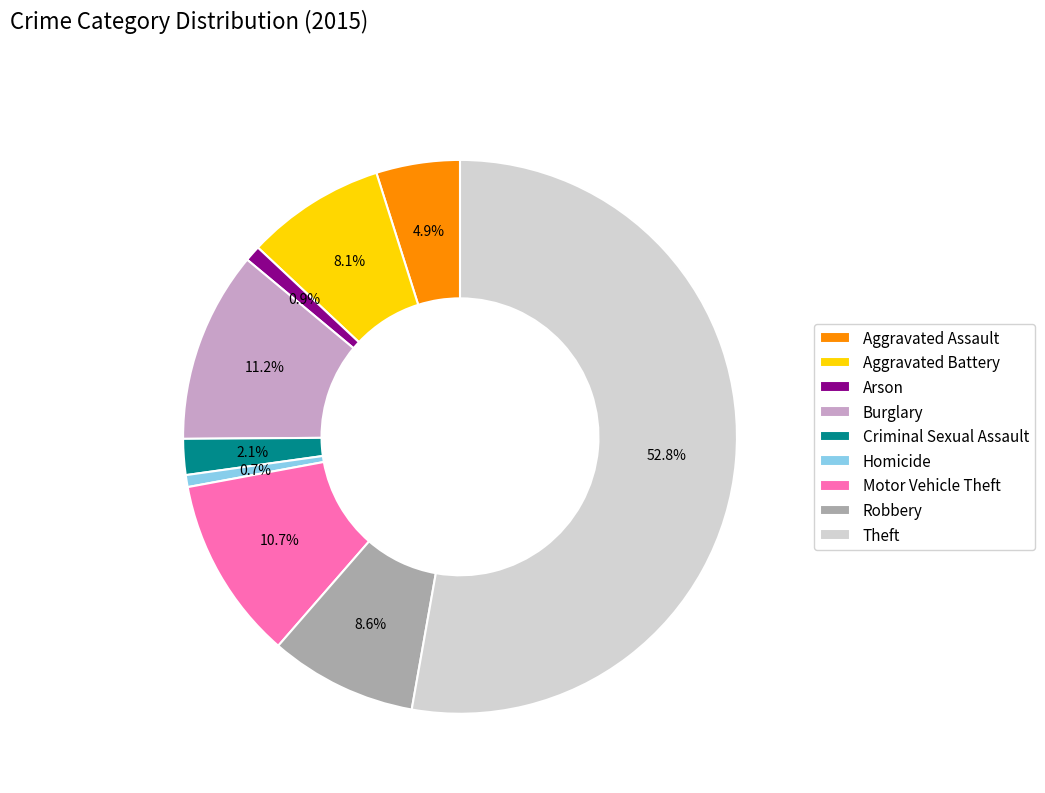

What percentage is NOT represented by Motor Vehicle Theft?

89.3%